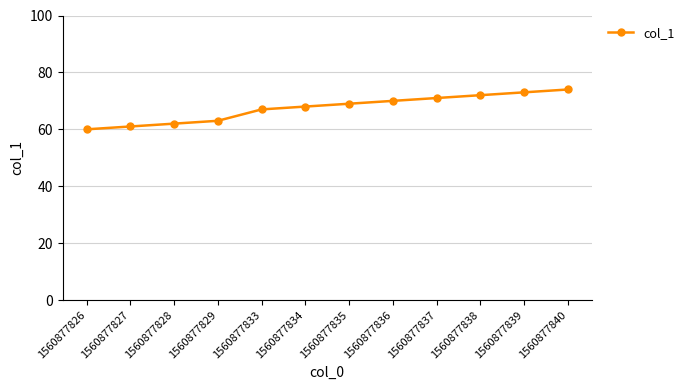

At which label is the value closest to 67?

1560877833